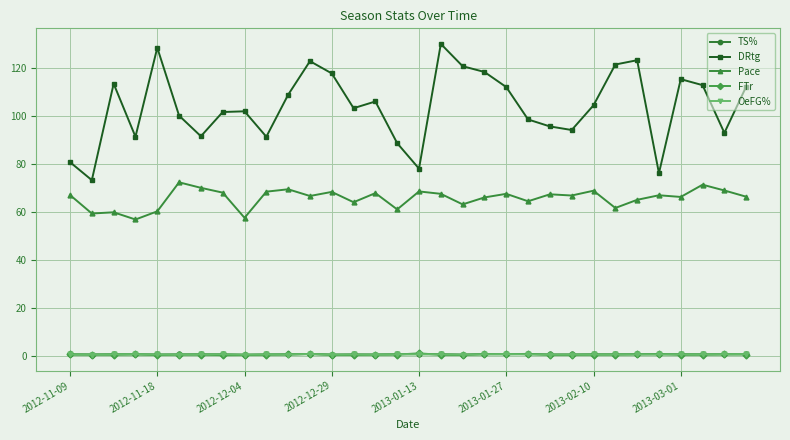

True or false: Pace and OeFG% intersect in this chart.

False